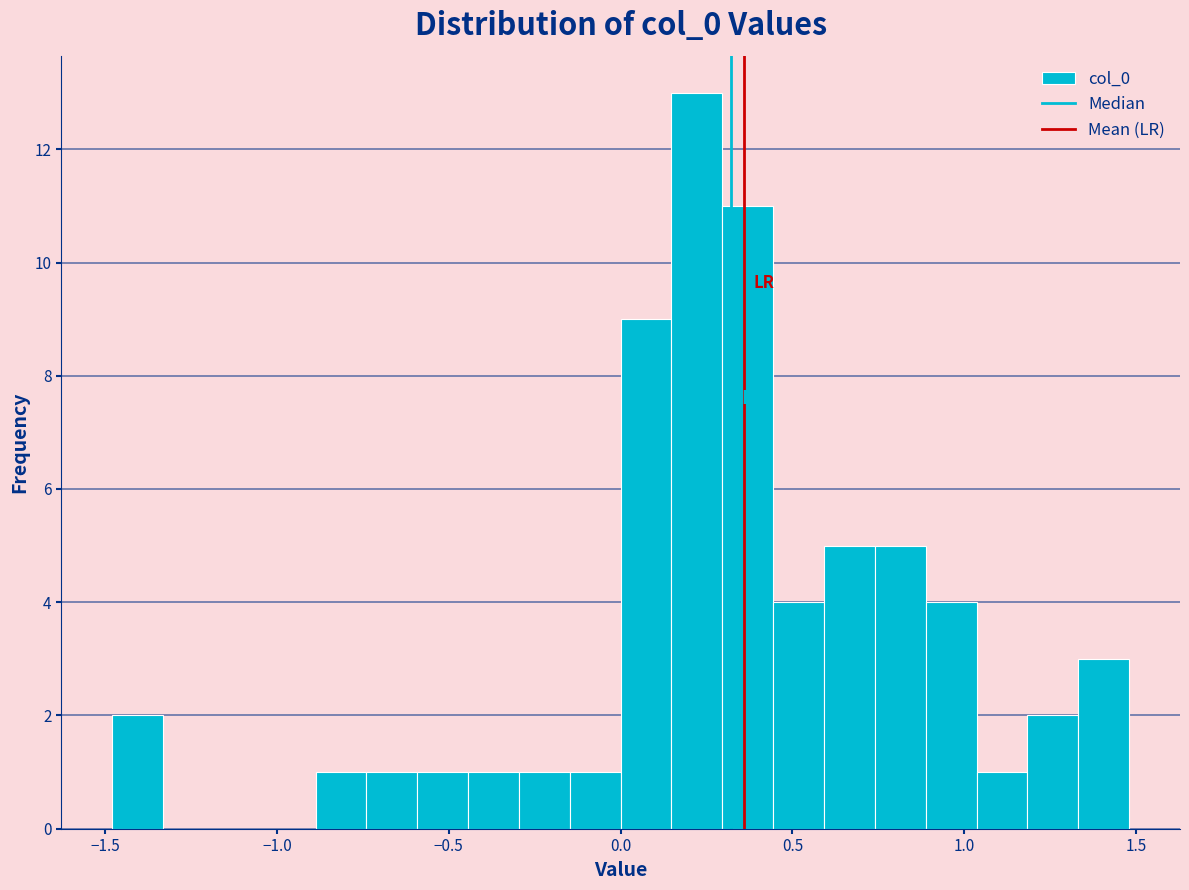

Read against the x-axis, roughly where is the centre of the tallest bar?

0.20